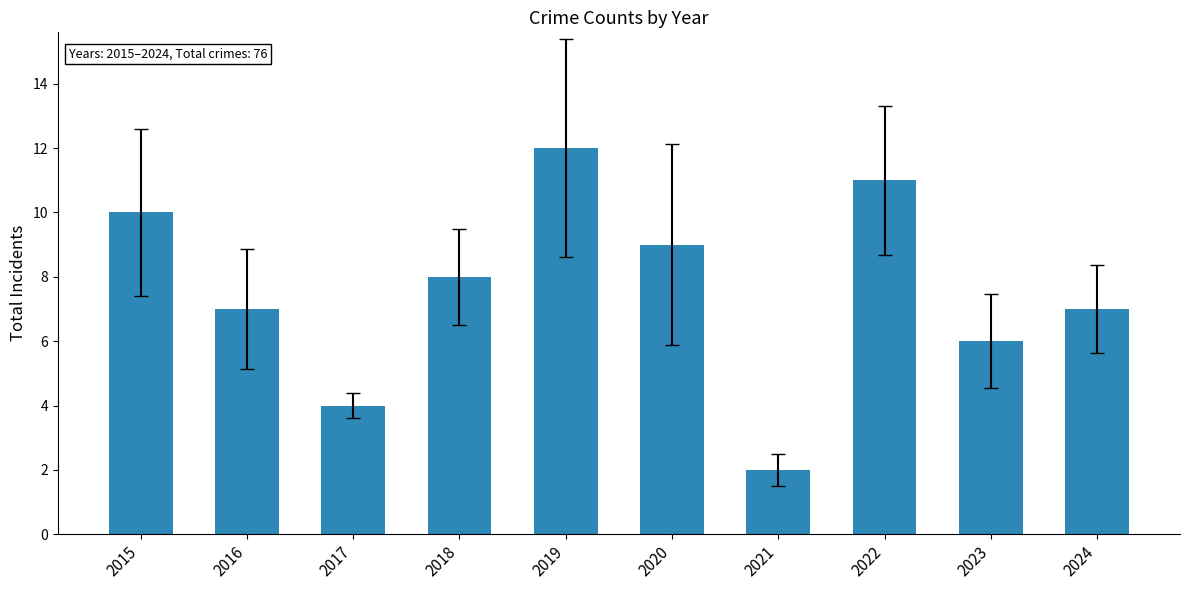

Reading right to left, list all the values displayed in this chart.

7	6	11	2	9	12	8	4	7	10